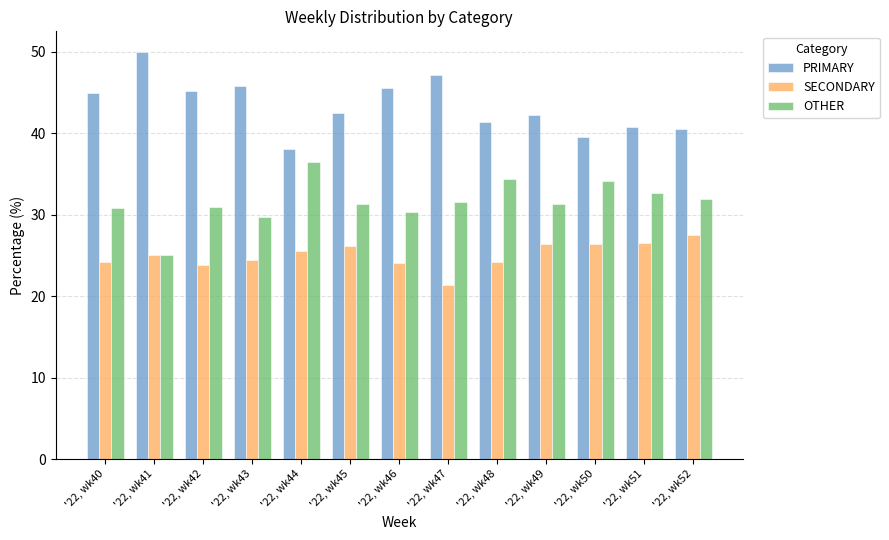

Between '22, wk44 and '22, wk48, which series saw the biggest shift?

PRIMARY